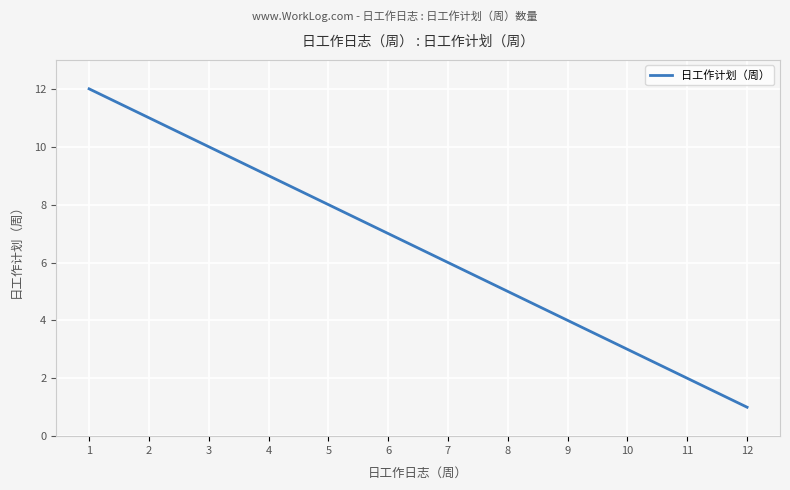

What is the approximate value at 4?

9